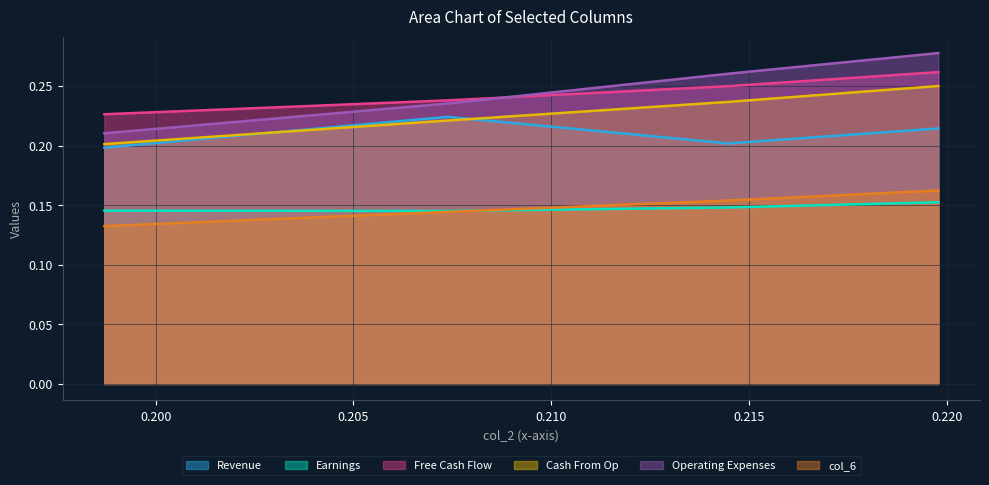

What is the difference between the highest and lowest values at col_4?

0.1